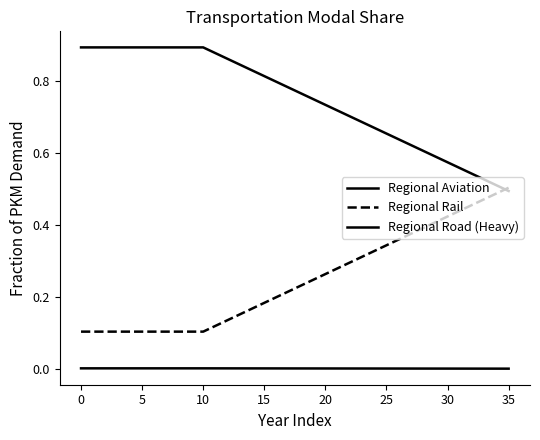

How many lines are shown in the chart?

3